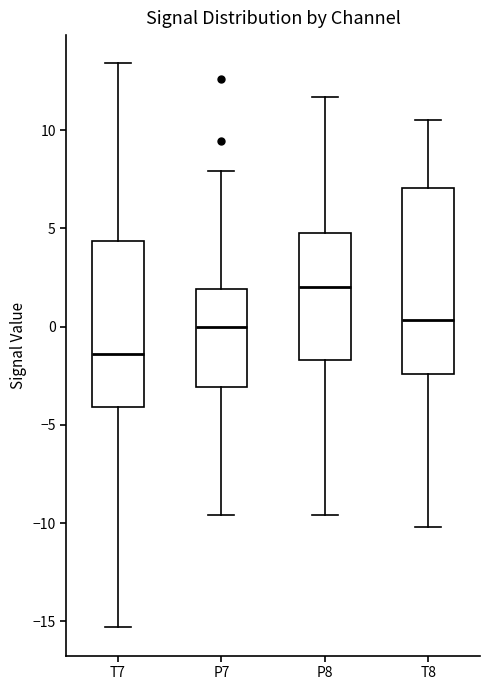

Reading left to right, read every box against the y-axis: the position of its median line, the range the box covers, and the ends of its whiskers. The values are not printed on the chart, so give them approximately, as read against the axis.

T7: median -1.5, box -4.0 to 4.5, whiskers -15.5 to 13.5
P7: median 0.0, box -3.0 to 2.0, whiskers -9.5 to 8.0
P8: median 2.0, box -1.5 to 5.0, whiskers -9.5 to 11.5
T8: median 0.5, box -2.5 to 7.0, whiskers -10.0 to 10.5